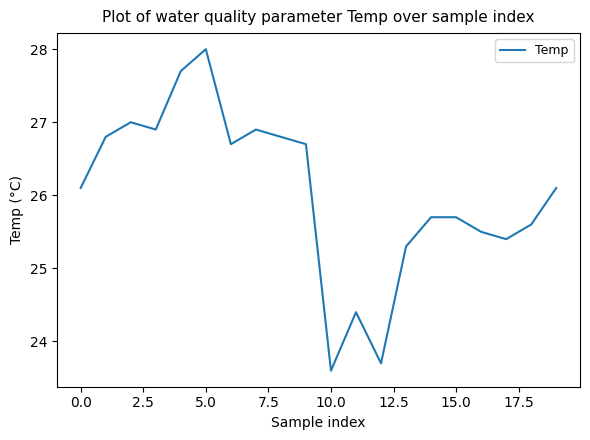

What is the maximum value shown in the chart?

28.0